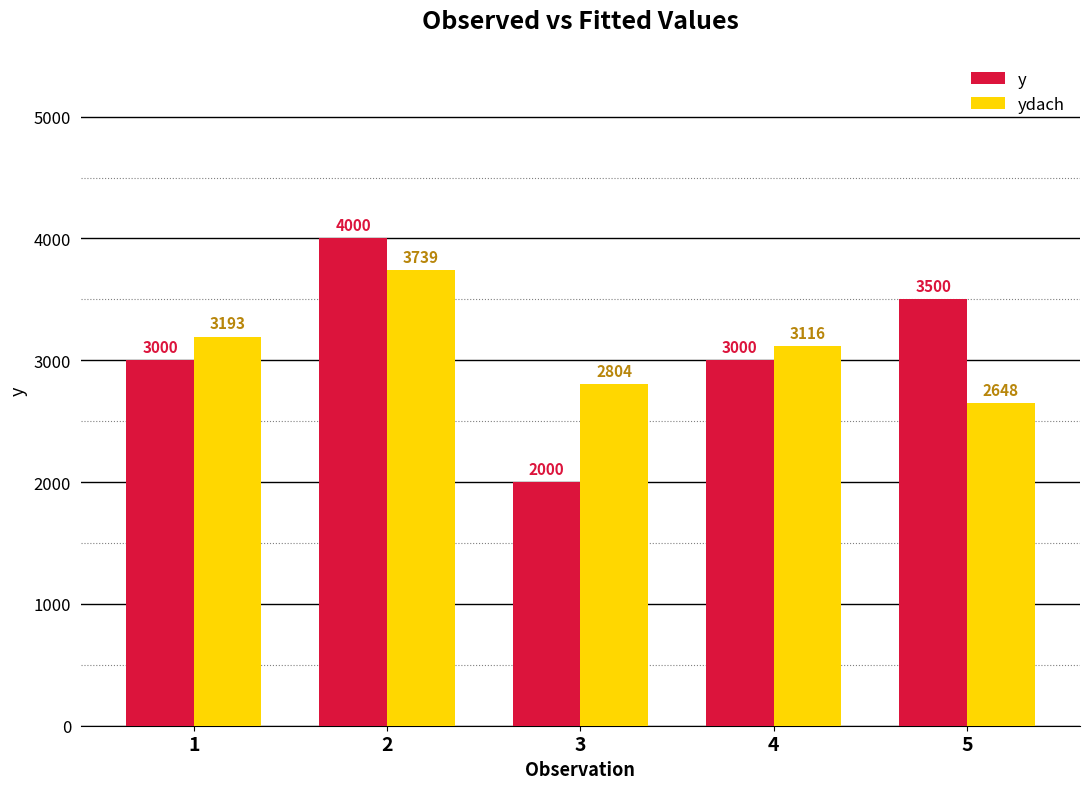

How many distinct data groups are displayed?

2